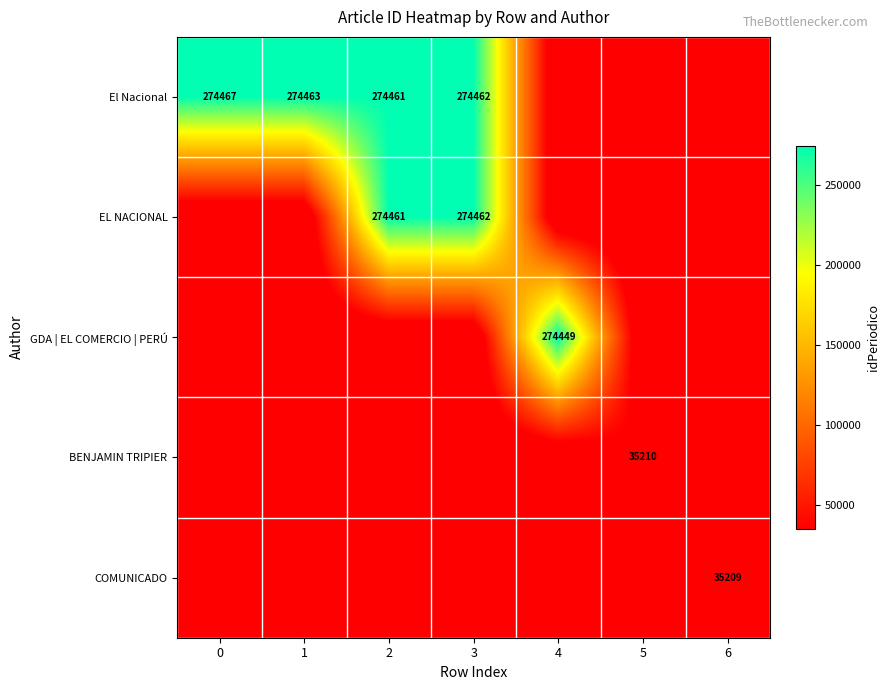

The value of EL NACIONAL at 2 is 274461. True or false?

True